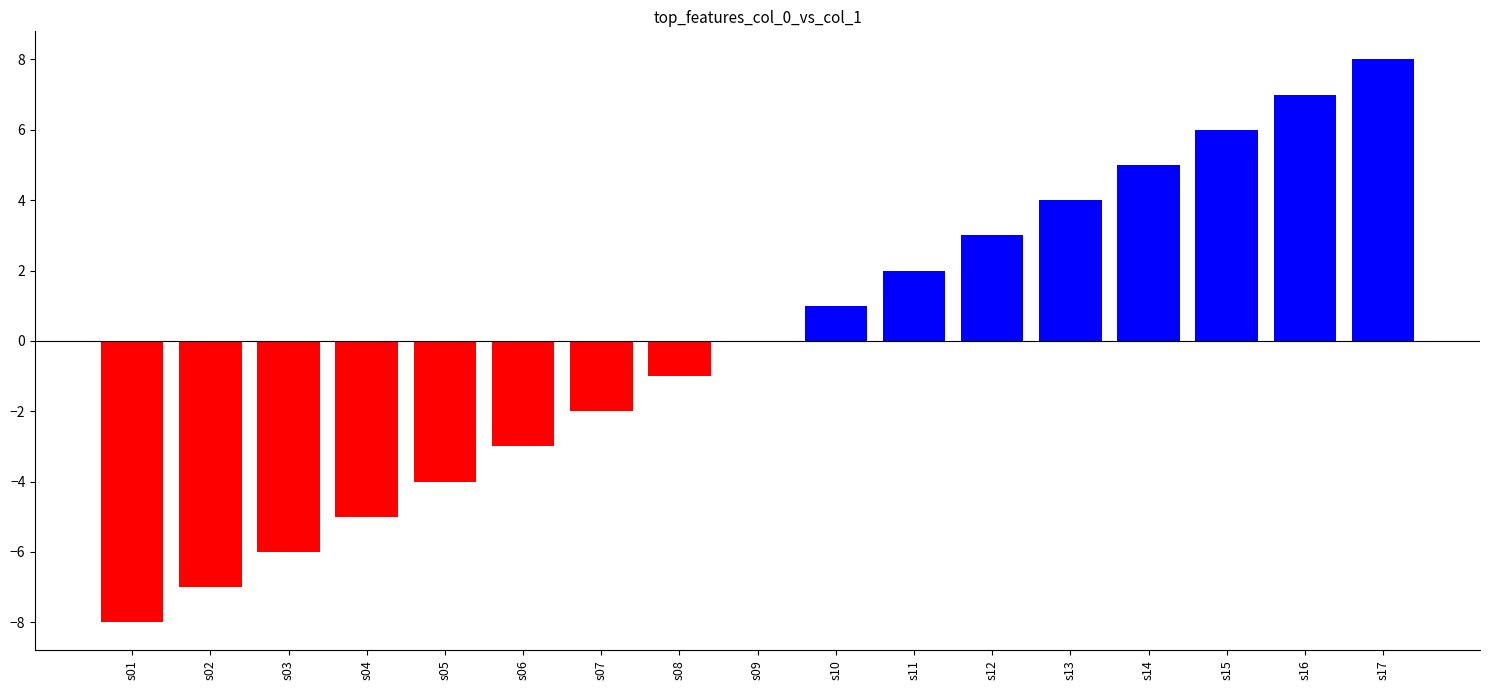

How many categories are shown in the chart?

17